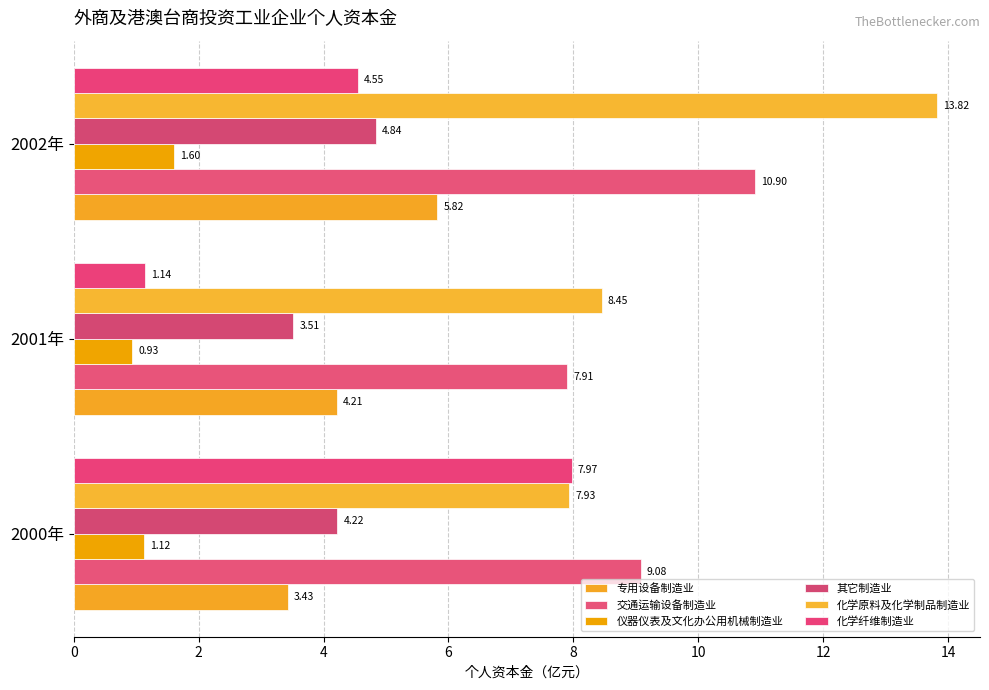

How many series are shown in this chart?

6